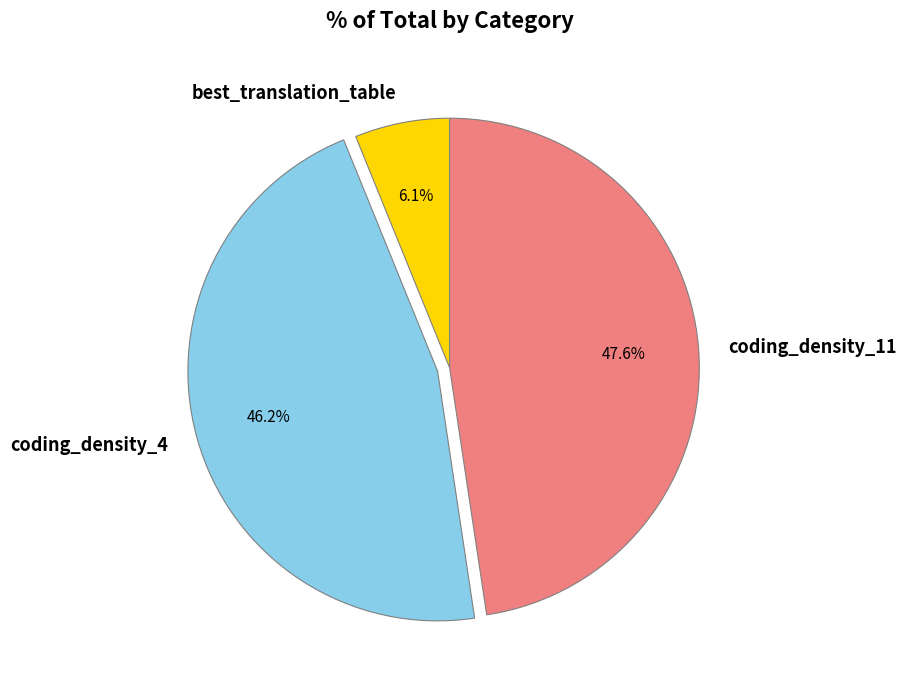

The coding_density_11 slice represents 54% of the pie. True or false?

False